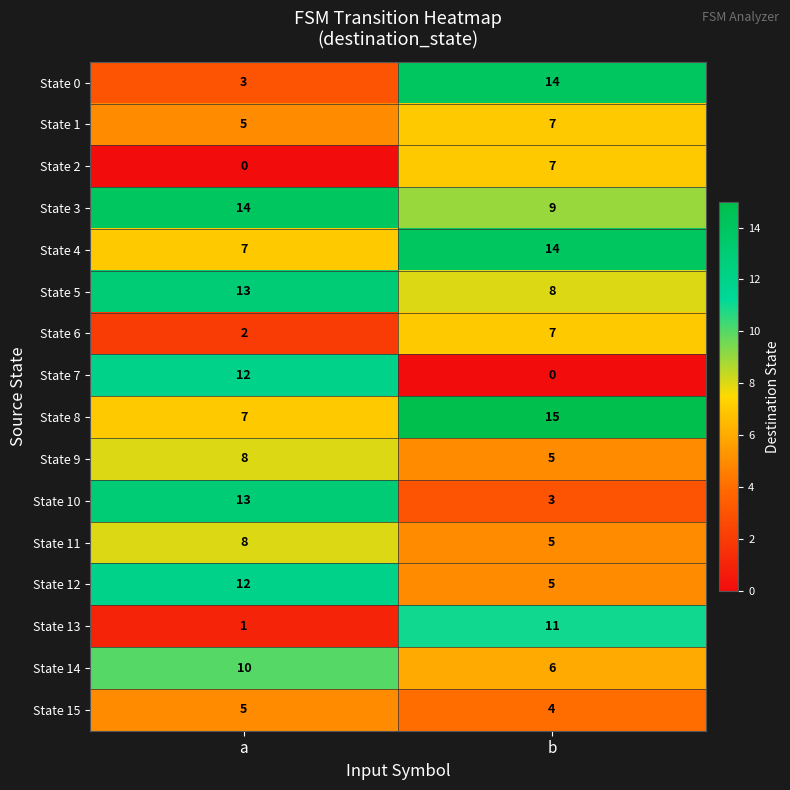

Which category has the highest value in the State 12 series?

a